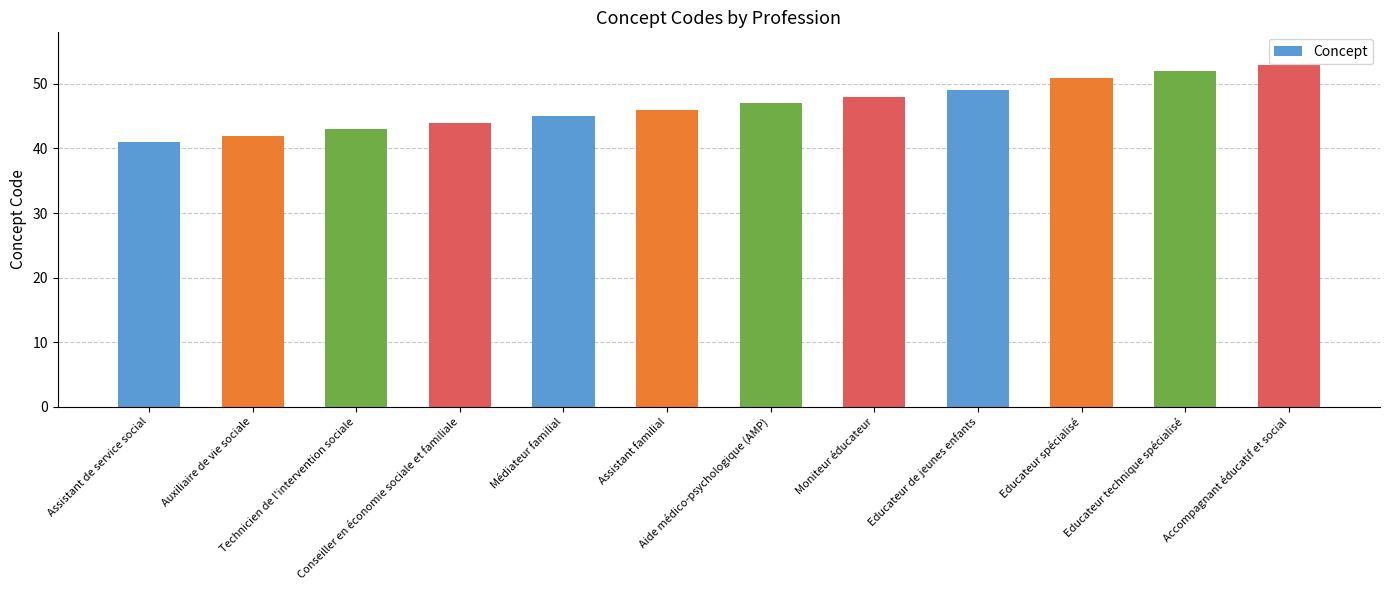

What is the difference between the second highest and second lowest values?

10